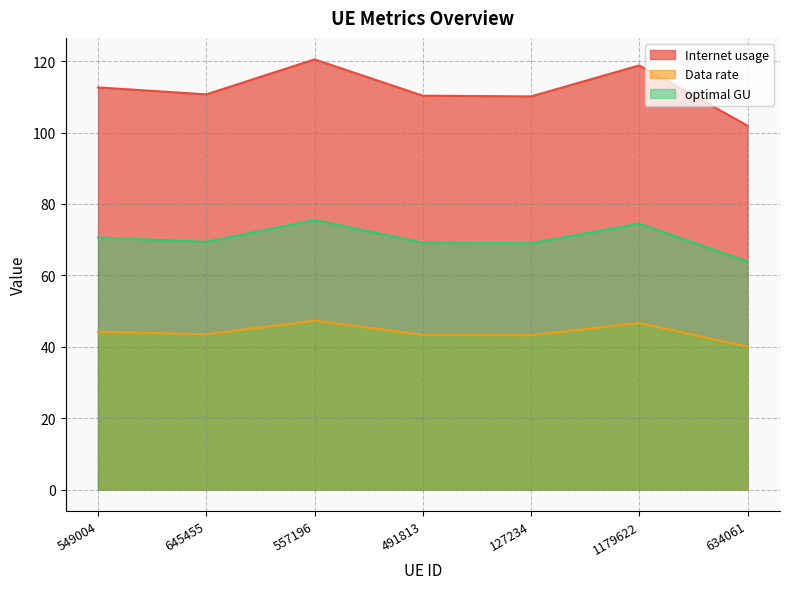

How many lines are shown in the chart?

3